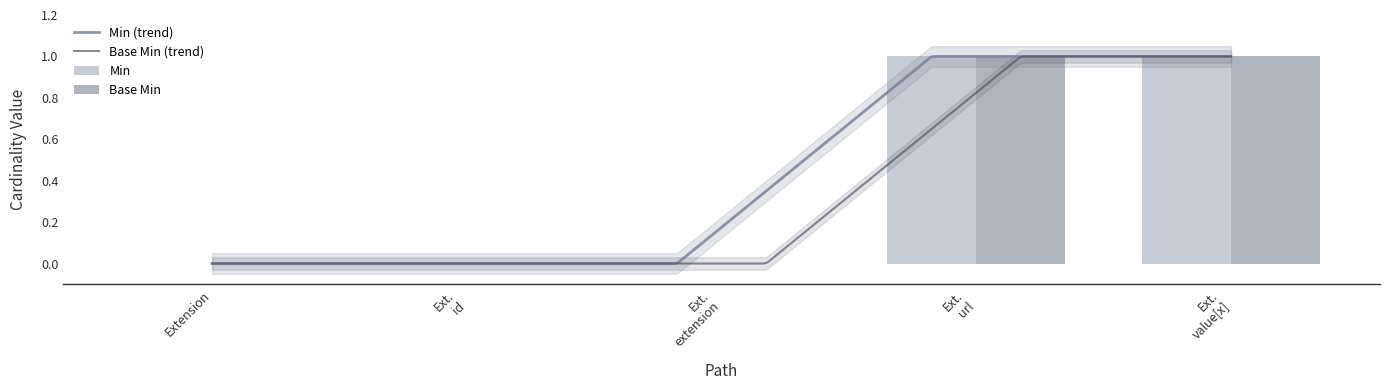

Which series has the widest spread of values?

Min